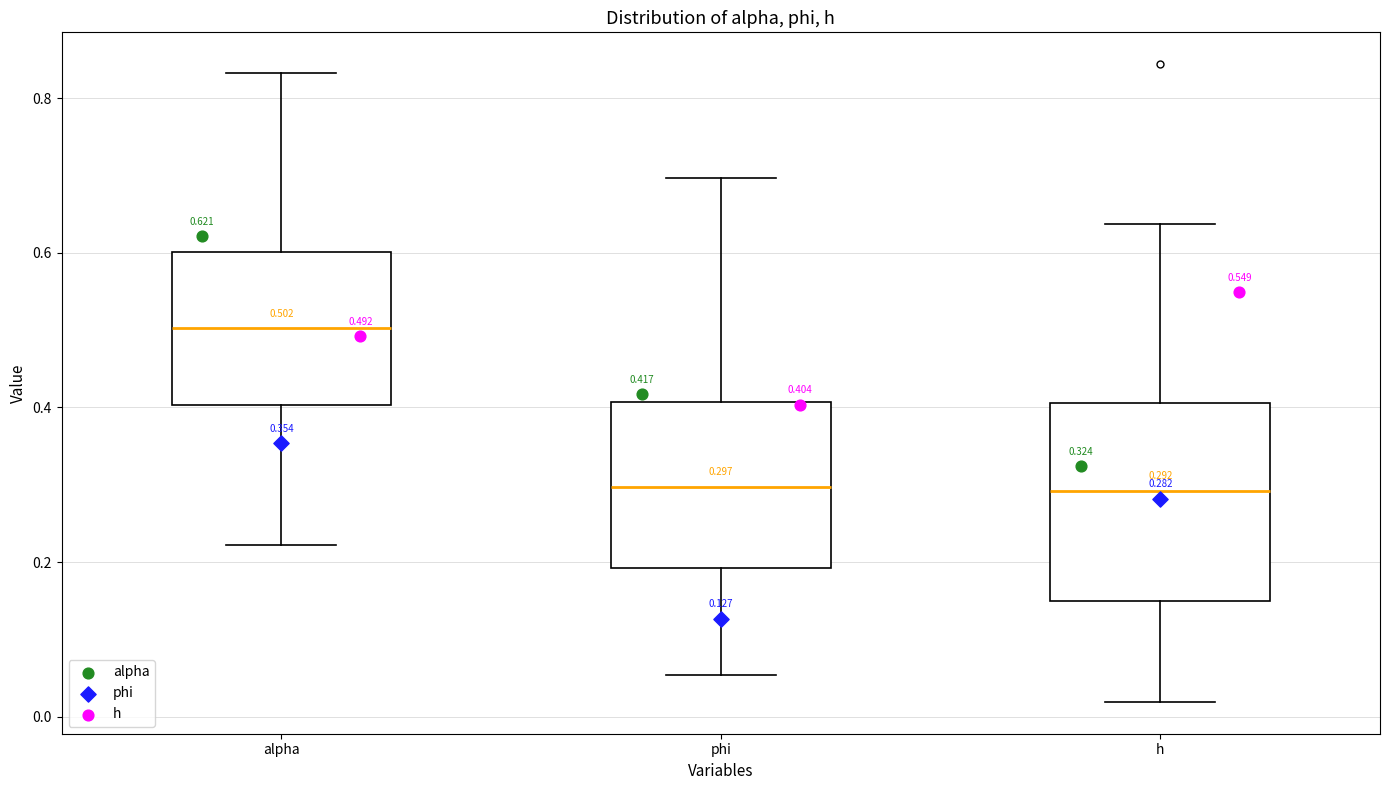

Which box's median line is the highest?

alpha